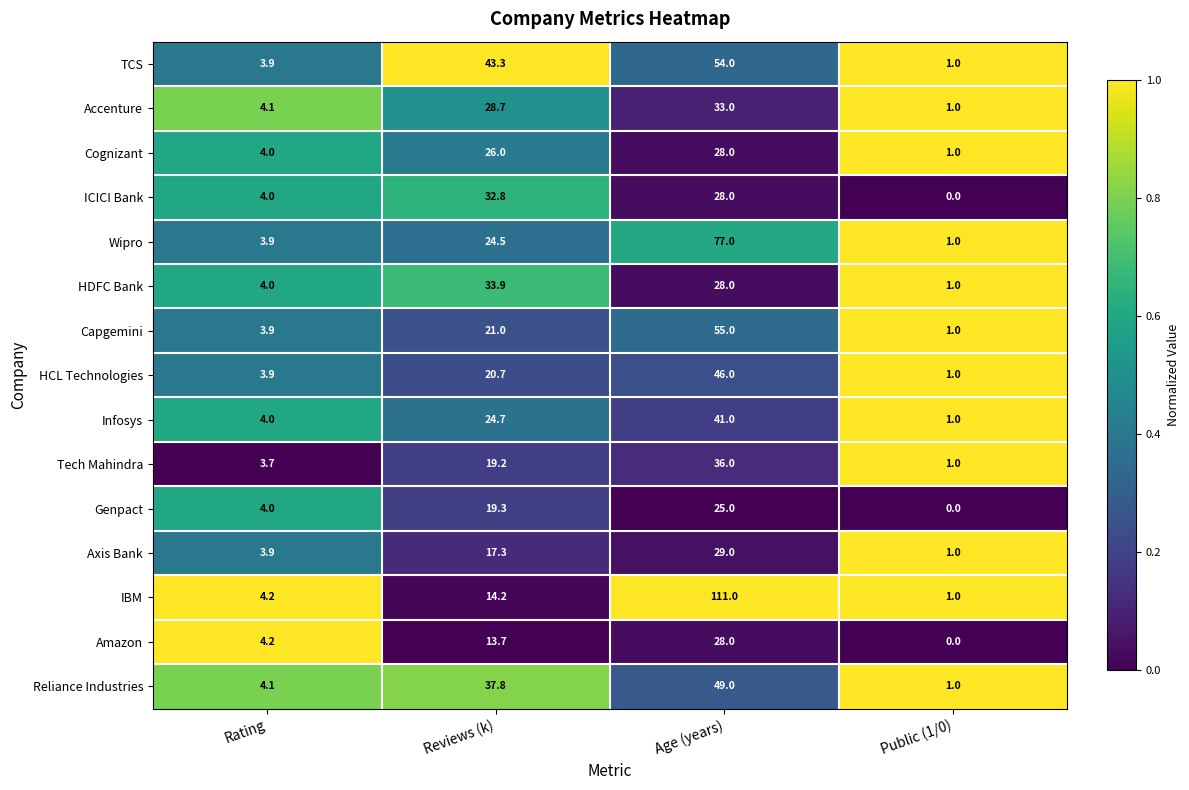

Which label corresponds to the smallest value in the chart?

Public (1/0)